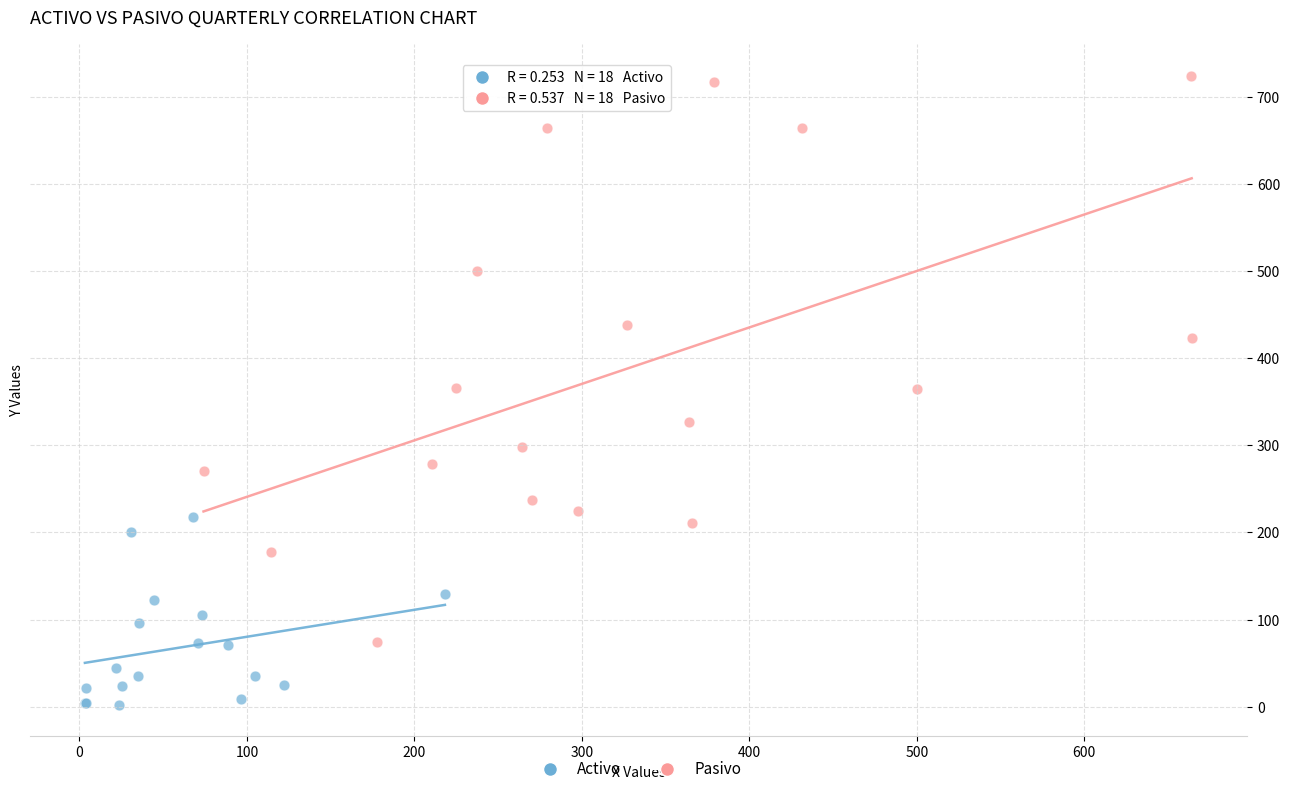

What are all the series names shown in the legend?

Activo, Pasivo